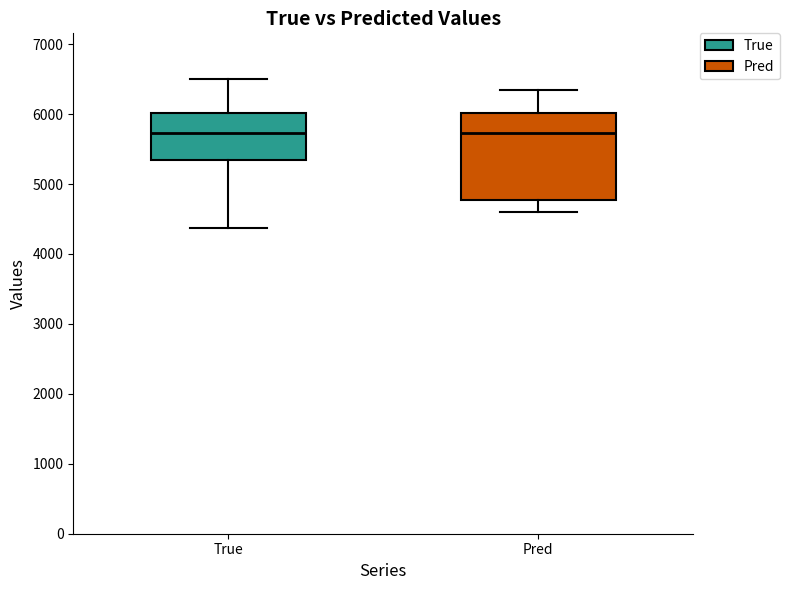

Comparing the boxes themselves (not the whiskers), which one is the tallest?

Pred